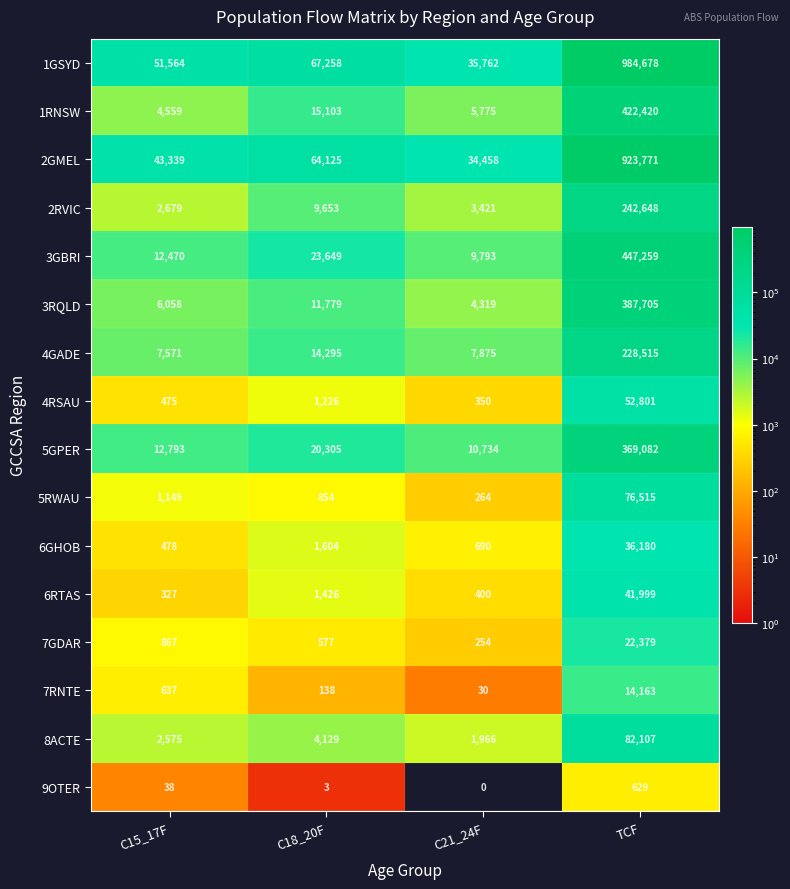

At which label is 6GHOB closest to 18329?

C18_20F